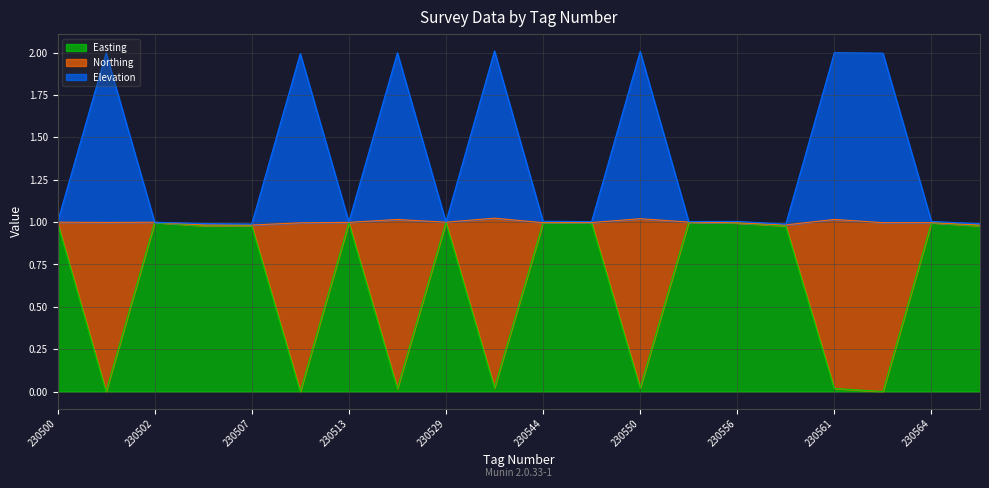

True or false: Easting has a value of 1.0 at 230507.

True